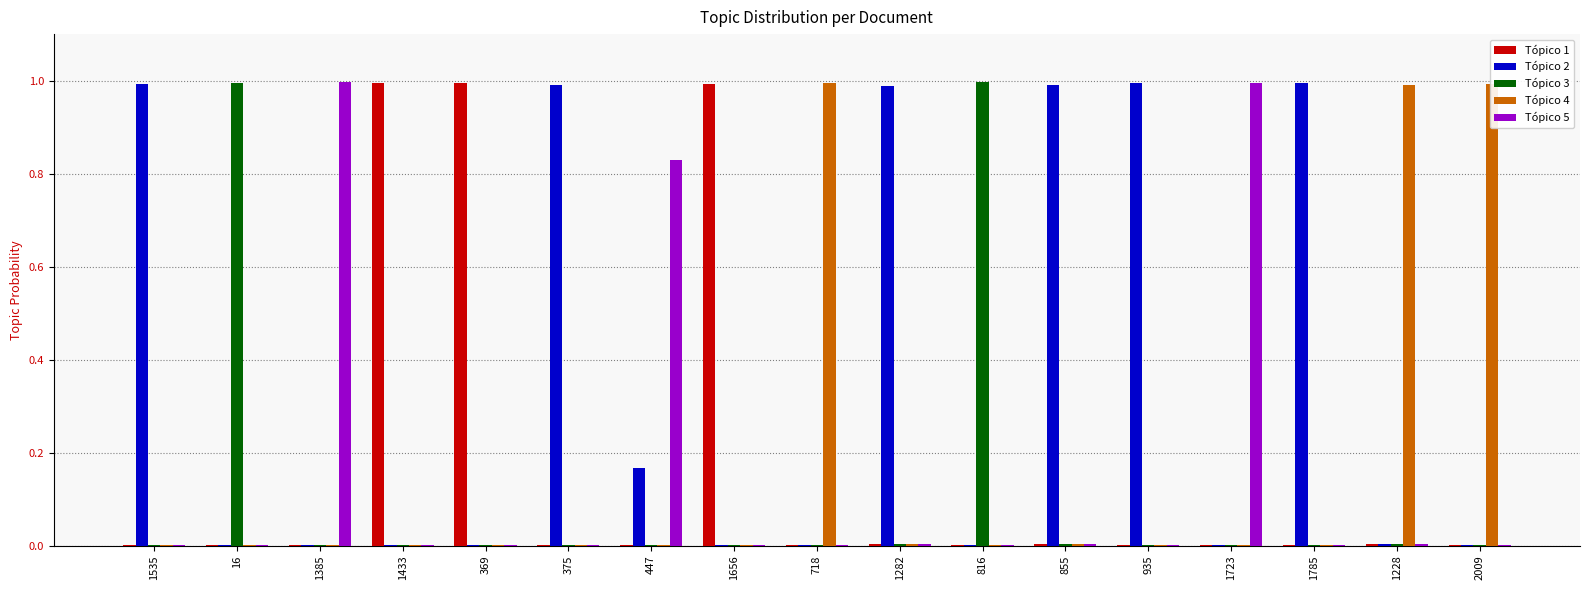

The value of Tópico 5 at 1282 is 0.0. True or false?

True